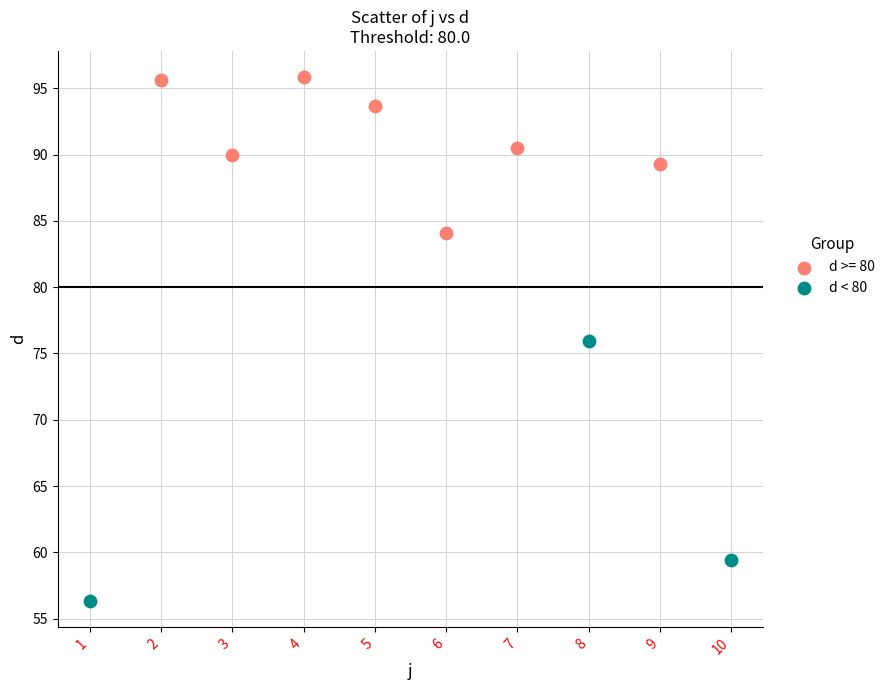

Which series contains the lowest Y value?

d < 80